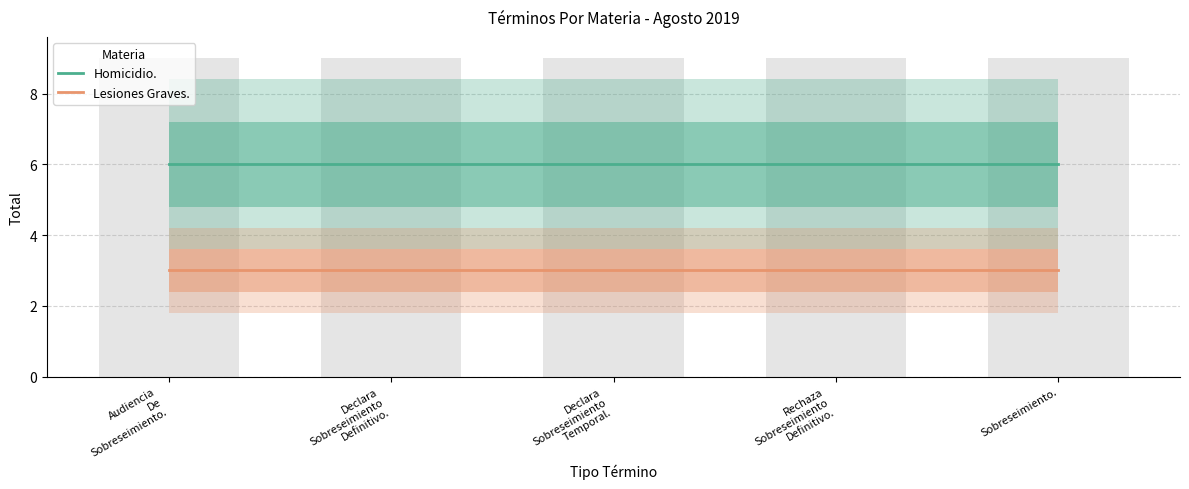

Where is Lesiones Graves. nearest to the value 3?

Audiencia
De
Sobreseimiento.